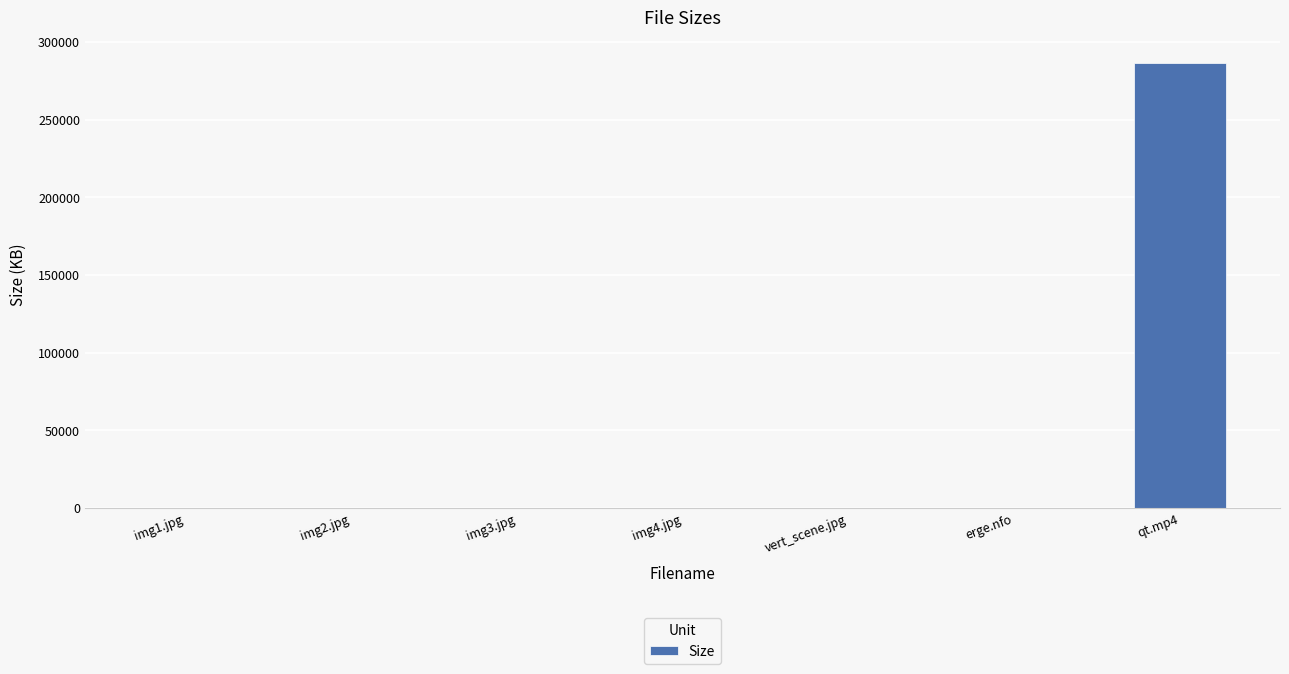

Where does the data first go above 111?

img1.jpg